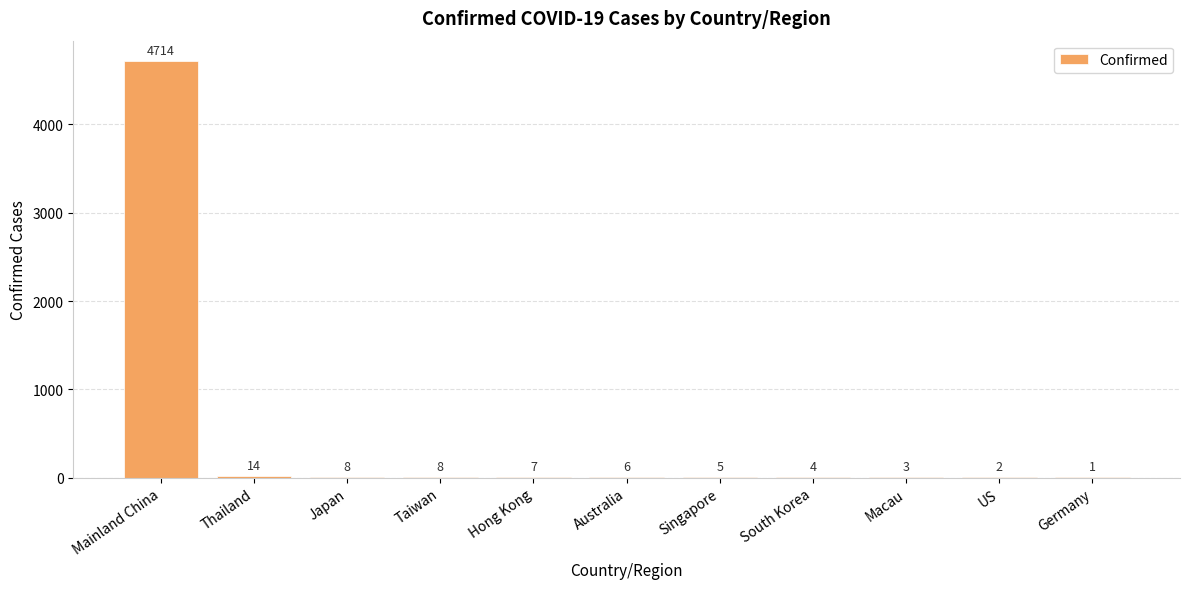

How many distinct data groups are displayed?

1